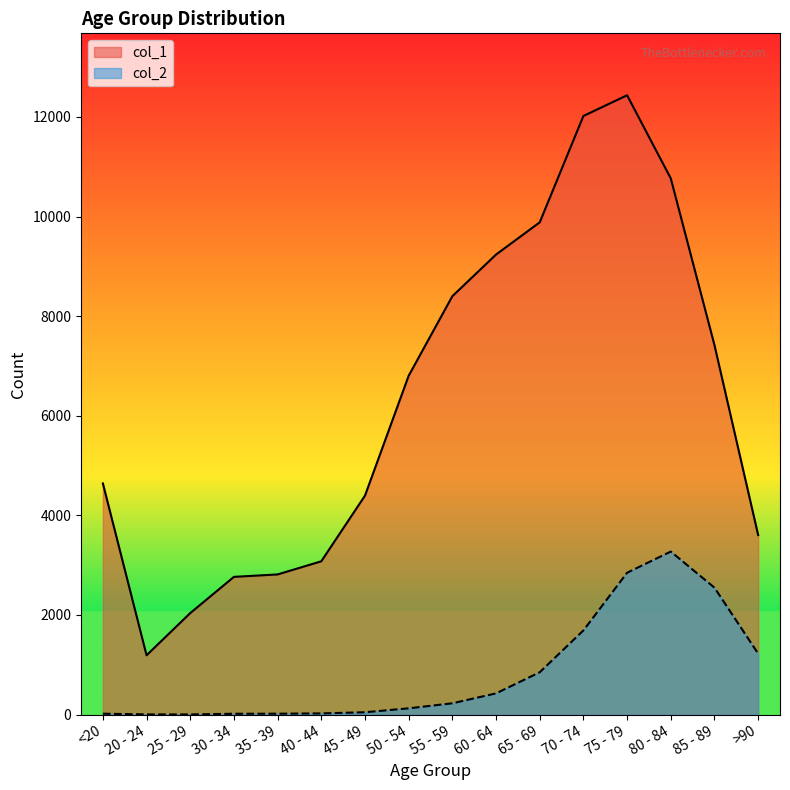

What is the label of the 3rd point from the left?

25 - 29